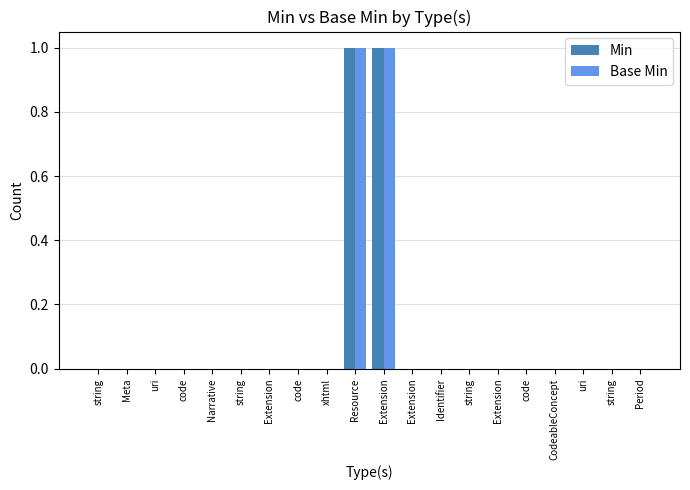

What is the maximum value for Base Min?

1